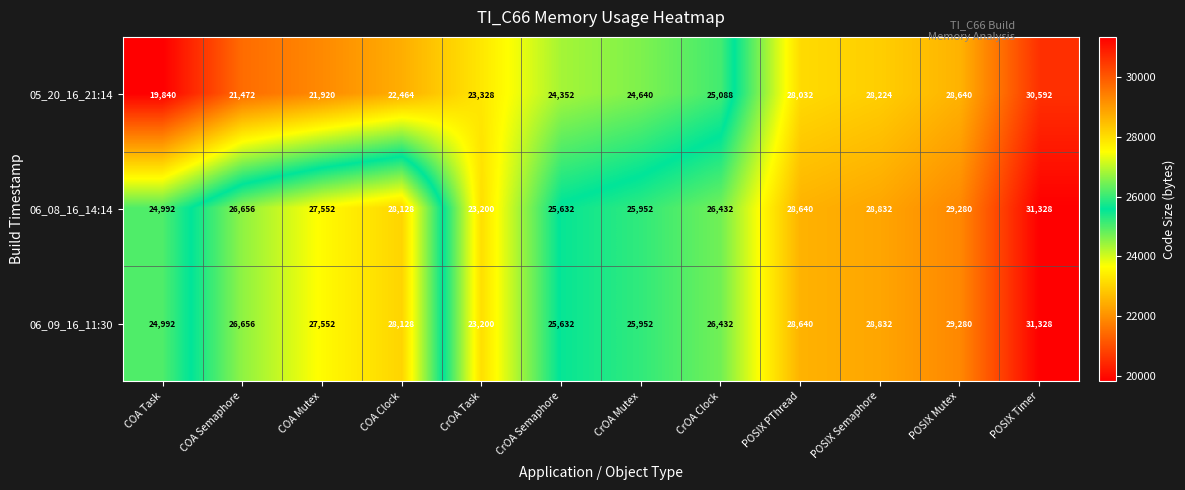

At which label is 05_20_16_21:14 closest to 25216?

CrOA Clock